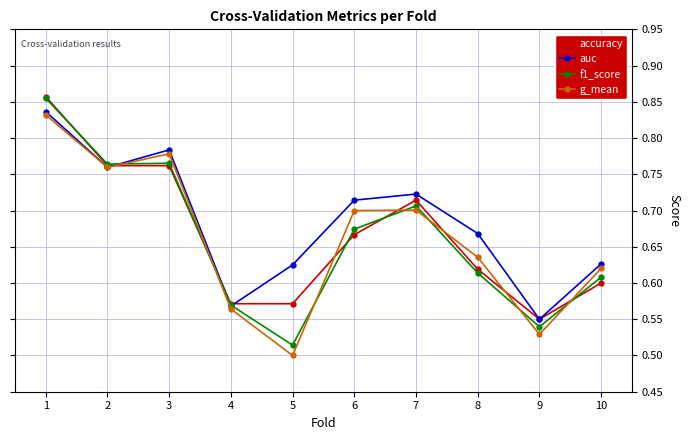

What is the difference between the maximum and minimum values in the accuracy series?

0.3